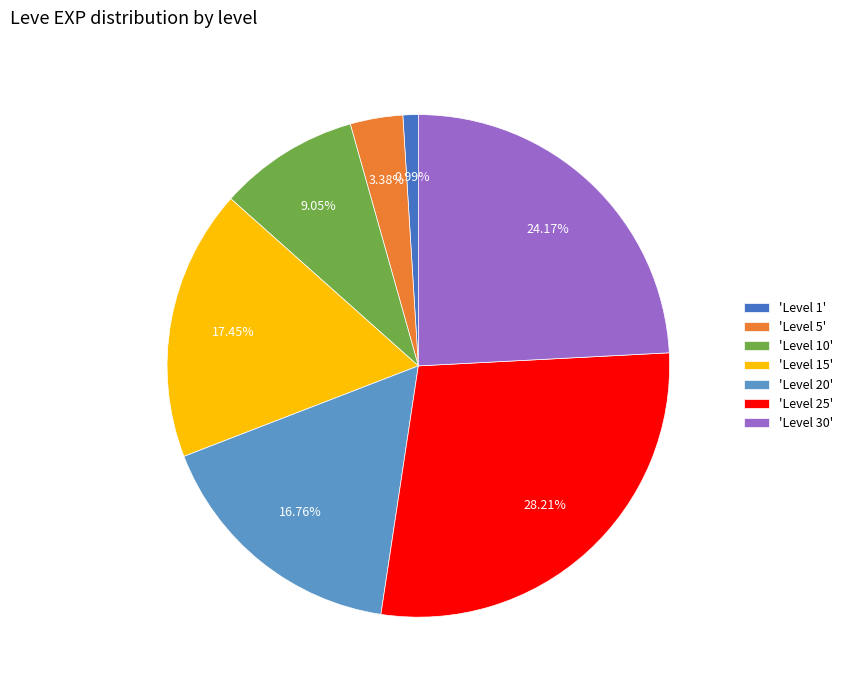

Is there a majority slice in this chart?

No